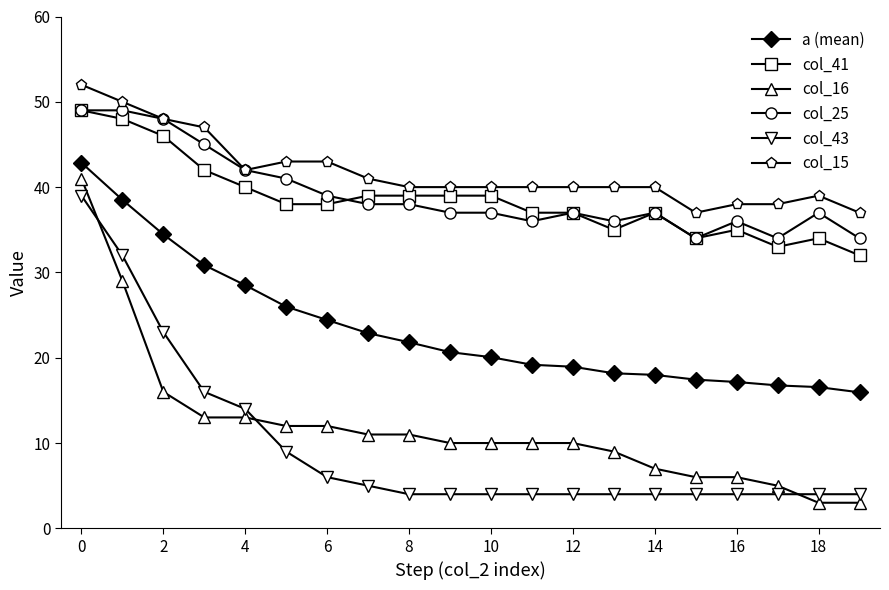

How many lines are shown in the chart?

6